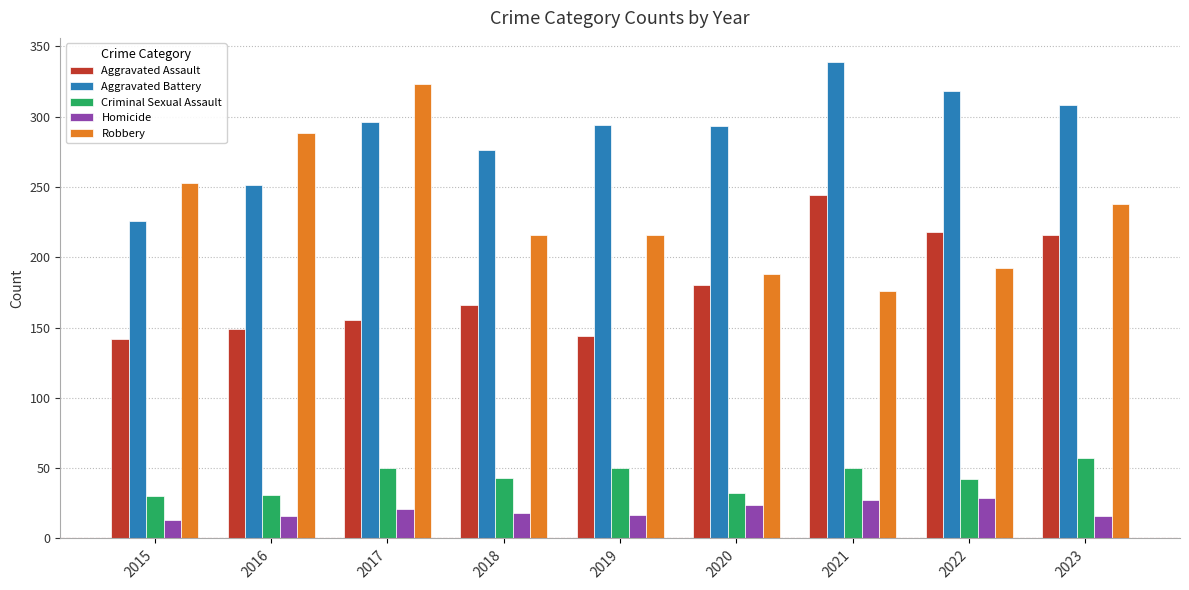

What is the maximum value for Homicide?

29